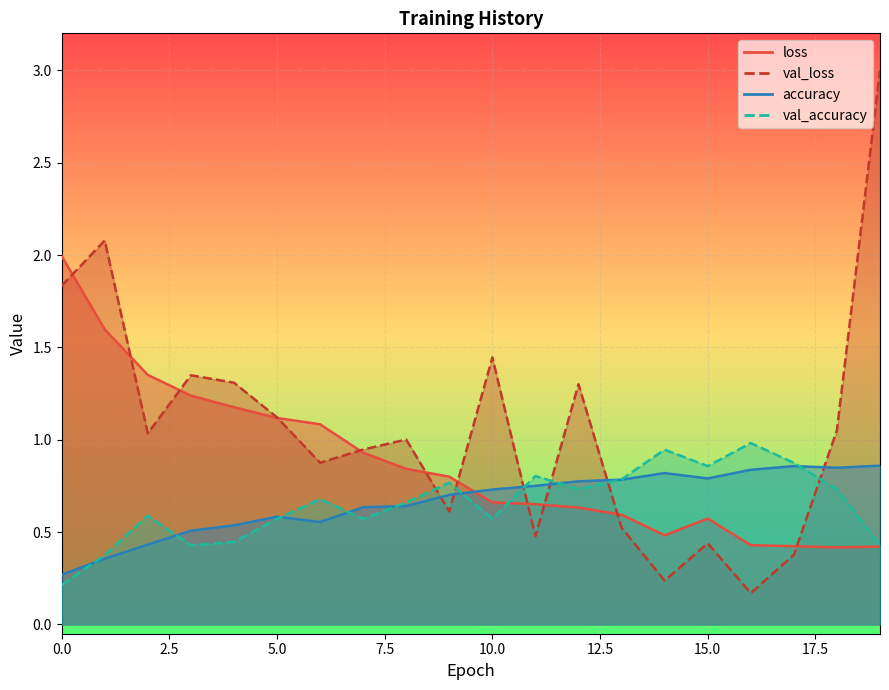

What is the value of the val_accuracy point at the 14th from the left?

0.8